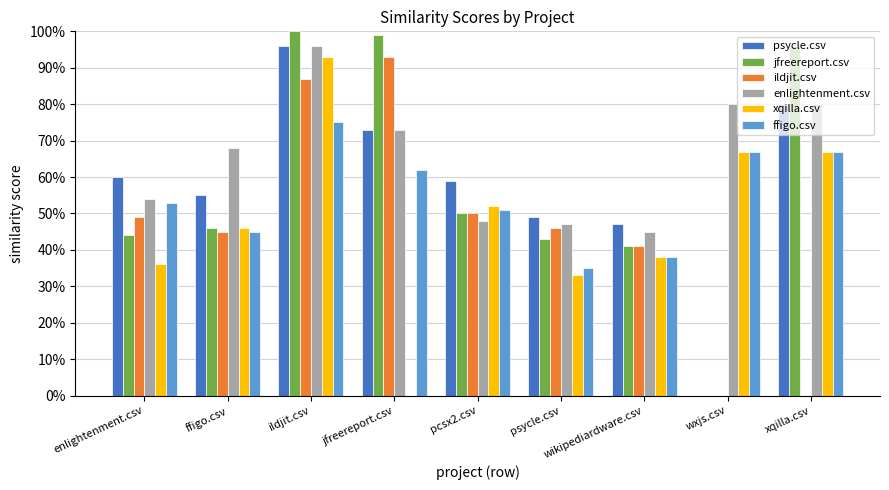

What is the maximum value shown in the chart?

1.0